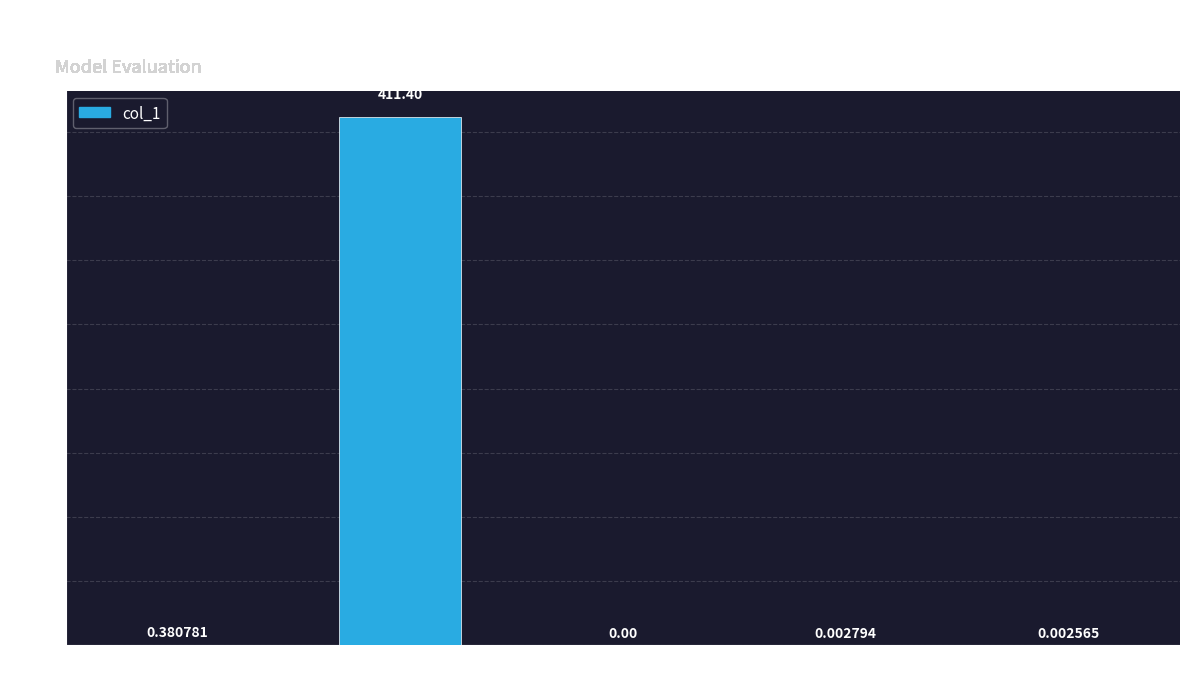

At which label is the value closest to 205?

MSE